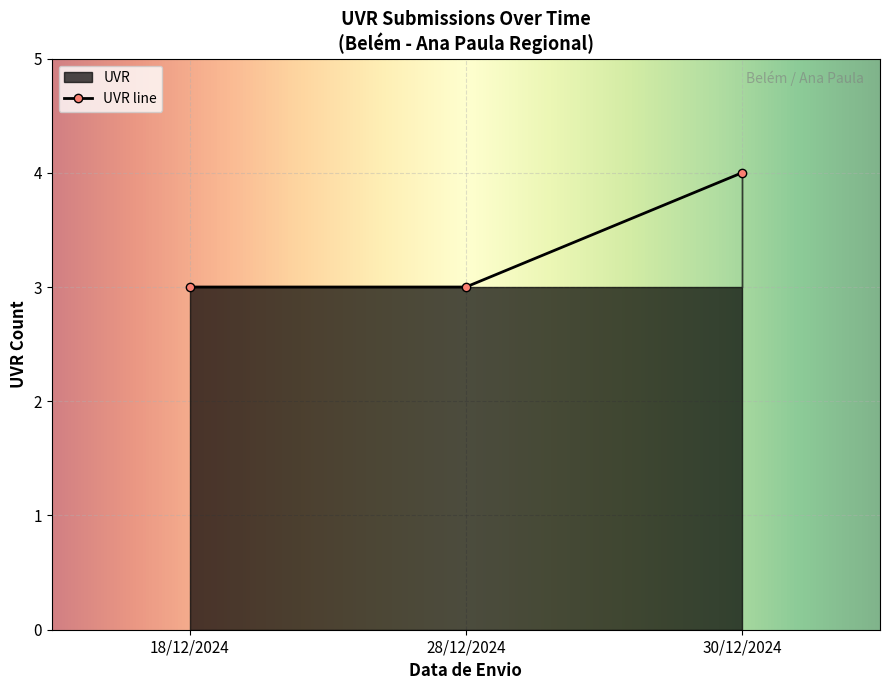

At which label does the data first exceed 3?

30/12/2024